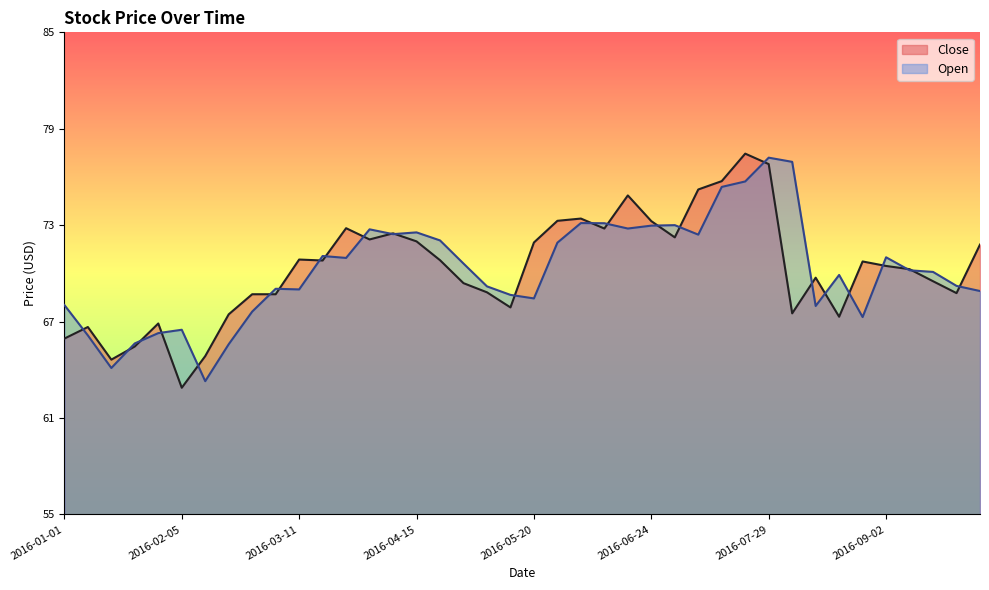

What is the label of the 35th point from the right?

2016-02-05